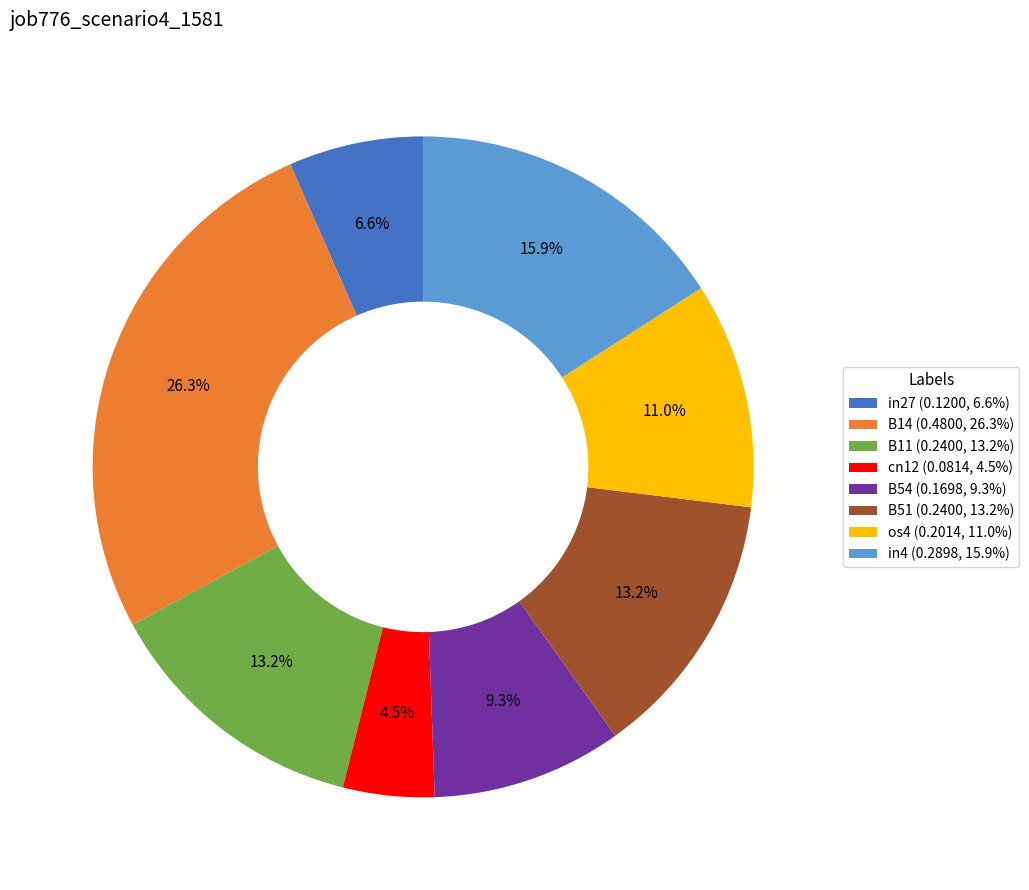

To the nearest percent, what is the difference between the largest and smallest slice percentages?

22%